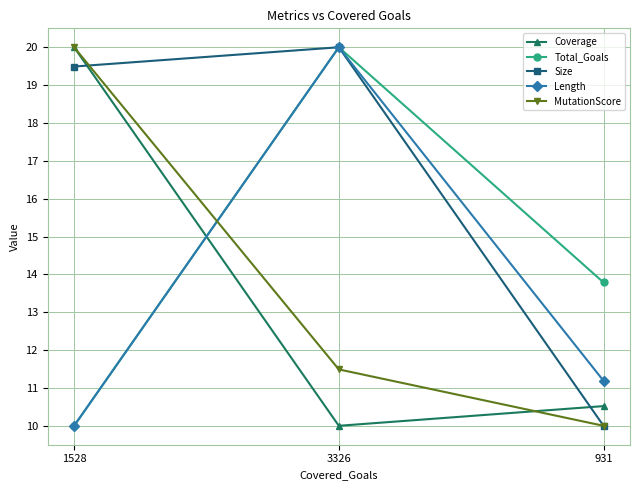

Is this an area chart (filled region under the line)?

No